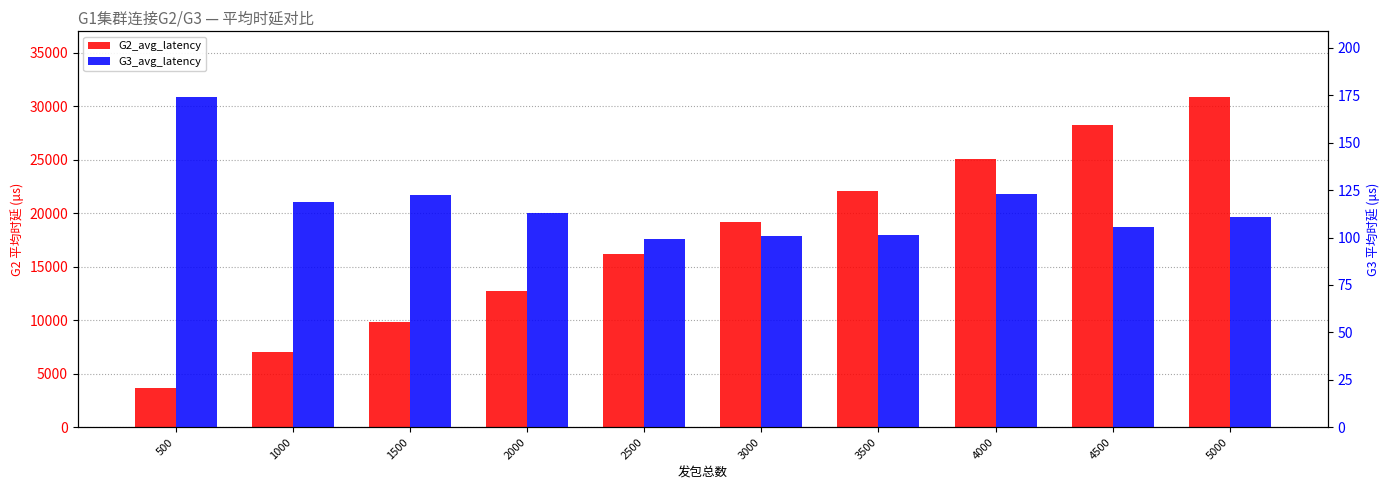

Reading left to right, what are all the values shown in this chart?

G2_avg_latency: 3629.7	7053.4	9829.8	12767.5	16233.0	19231.9	22058.4	25034.8	28216.4	30841.7
G3_avg_latency: 173.9	118.7	122.5	112.9	99.1	100.9	101.3	123.1	105.8	110.8